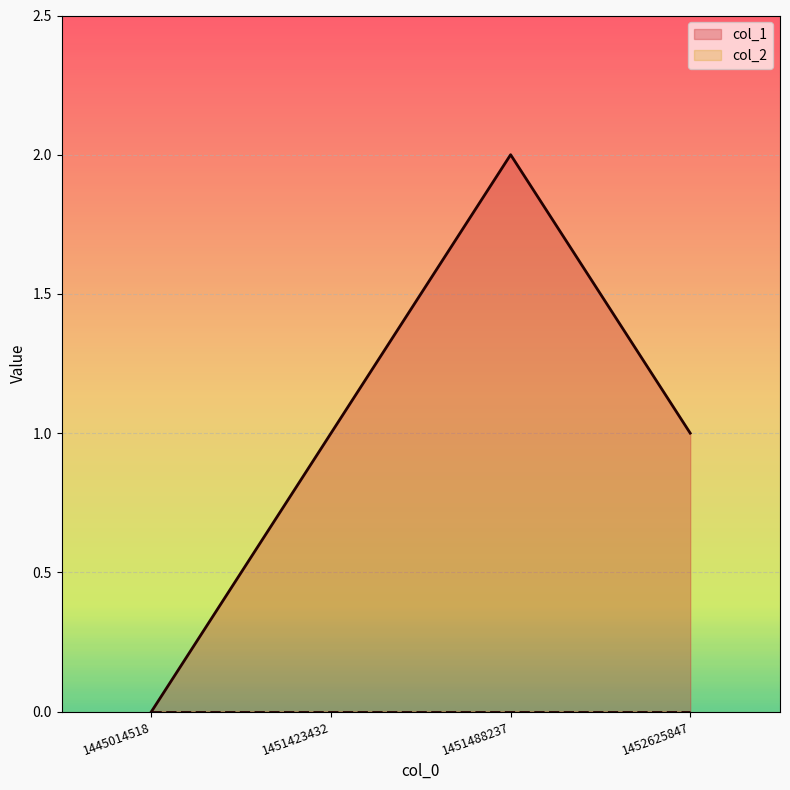

What is the approximate value at 1451423432?

1